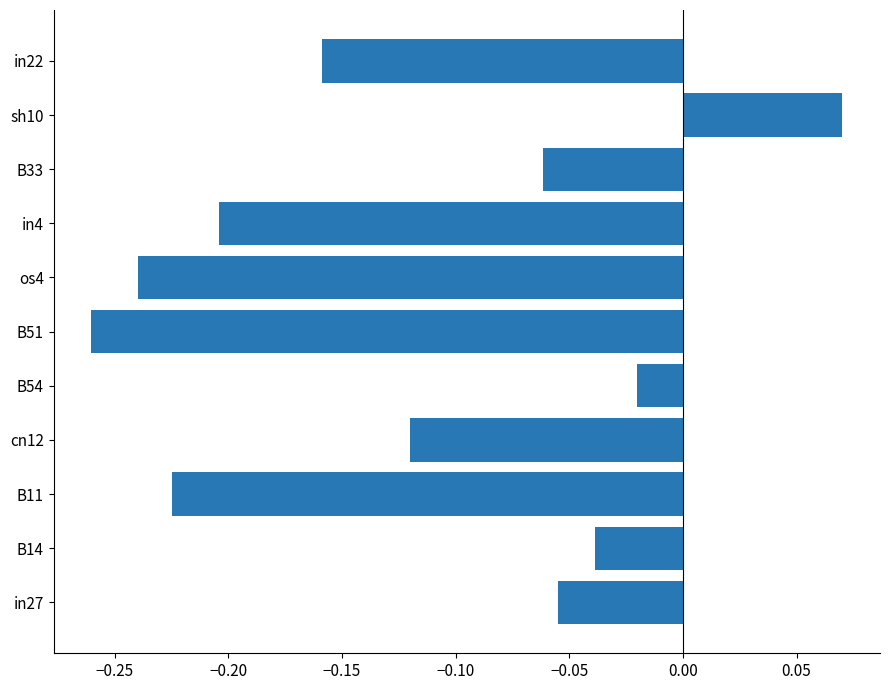

Where is the data nearest to the value 0?

B54